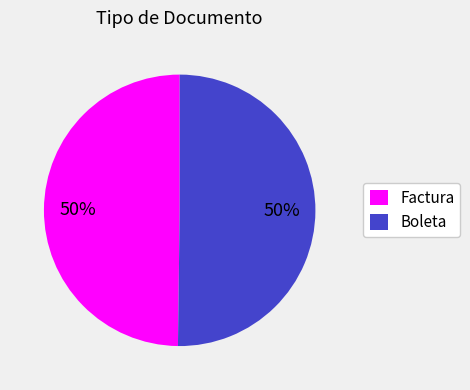

What is the ratio of the value at Boleta to the value at Factura?

1.0